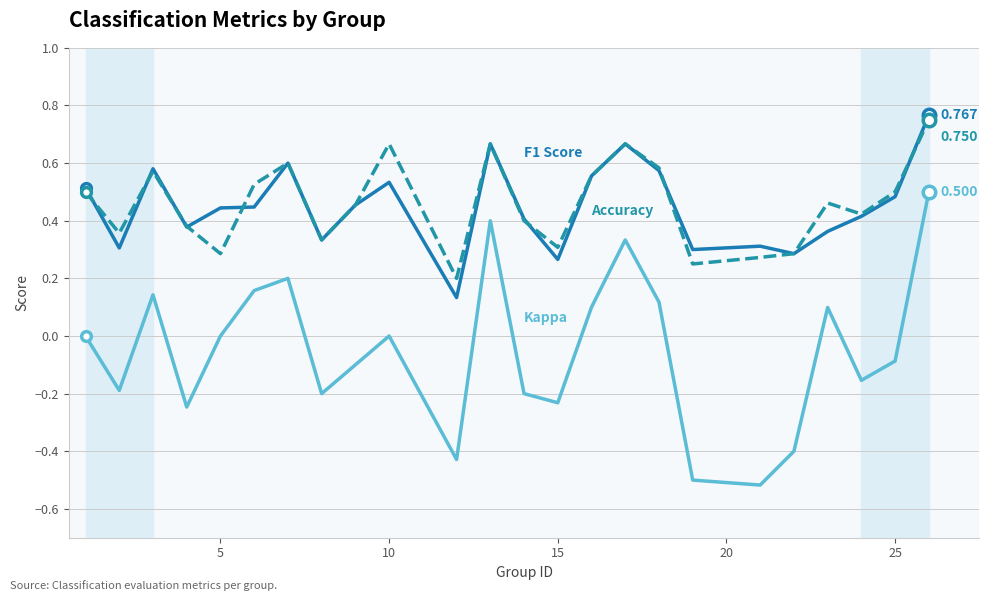

How many lines are shown in the chart?

3